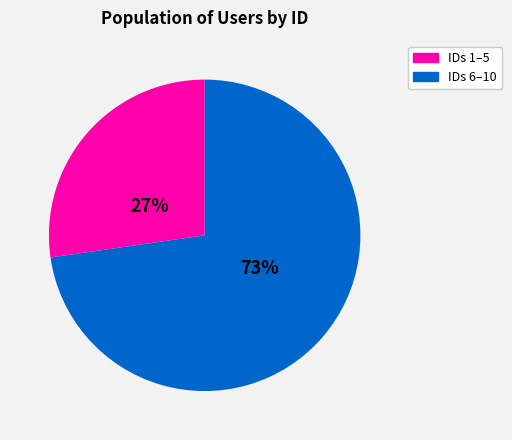

Is there any slice that represents more than half of the pie?

Yes